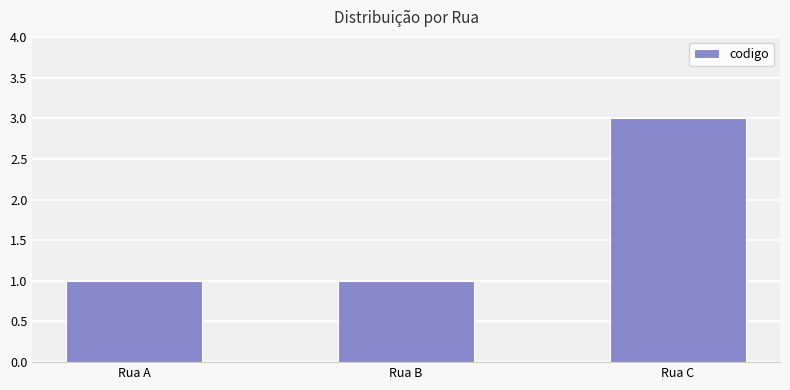

What is the maximum value shown in the chart?

3